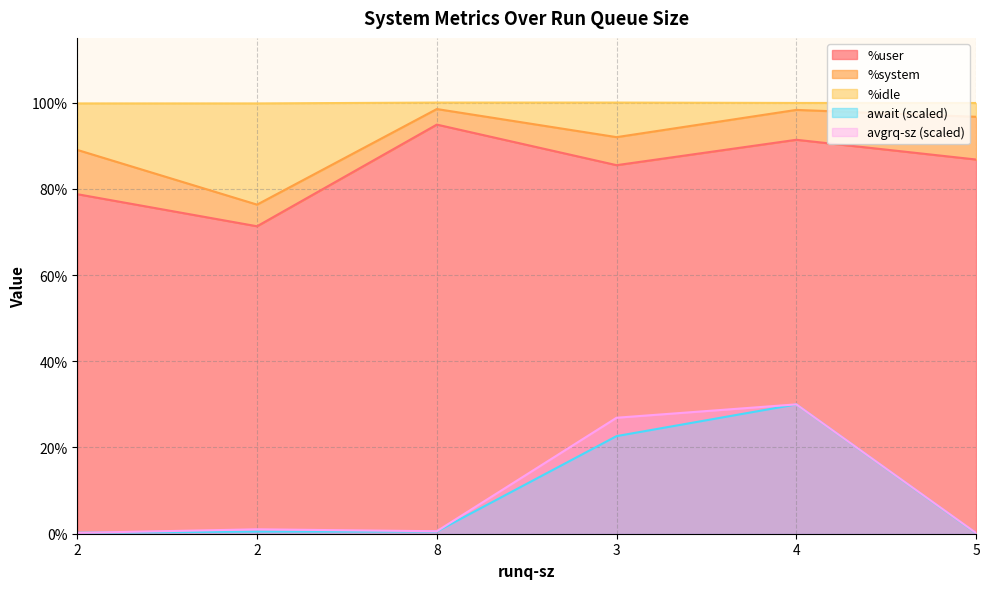

What is the label of the 6th point from the right?

2